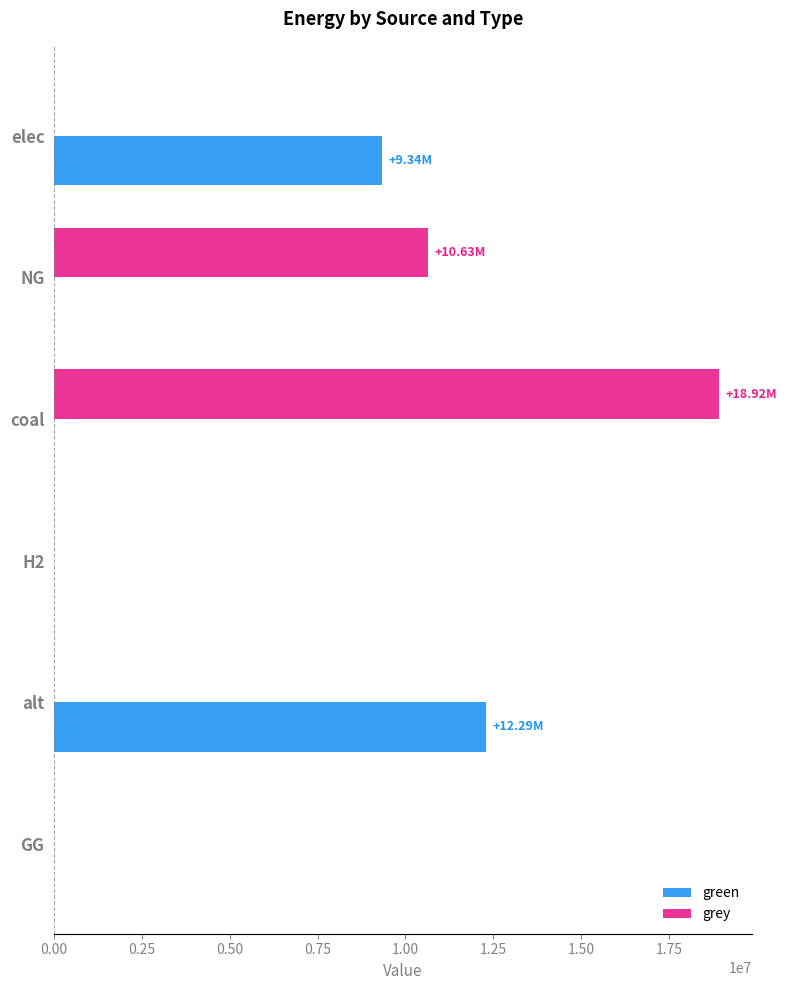

What is the sum of the grey values at H2 and coal?

18922657.3